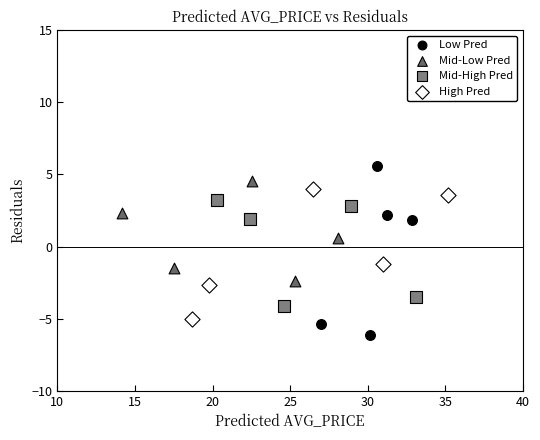

Which series reaches the maximum Y coordinate?

Low Pred